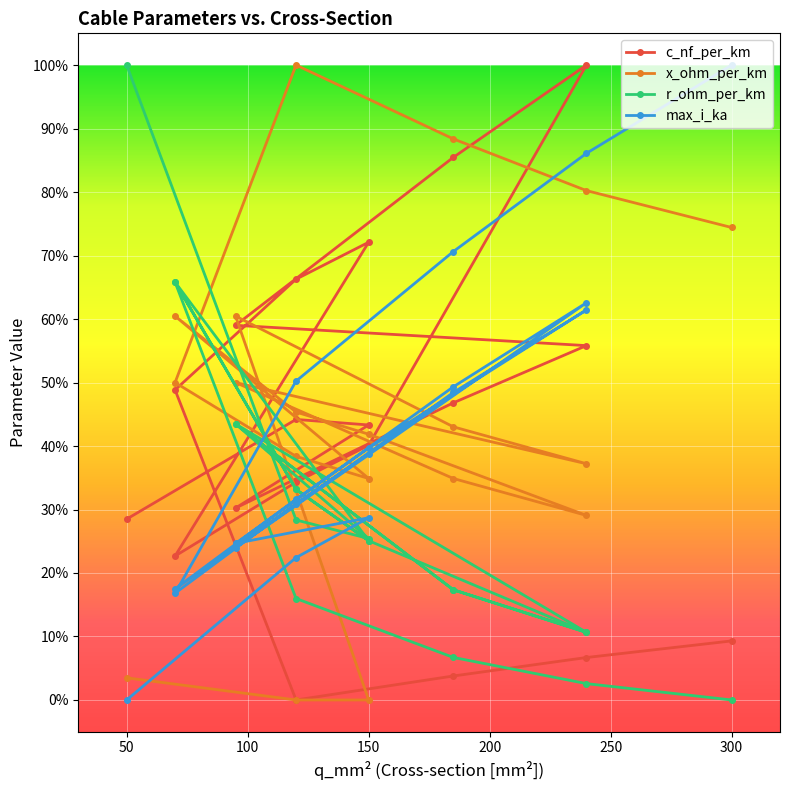

Reading left to right, what are all the values shown in this chart?

c_nf_per_km: 50=0.3	120=0.4	150=0.4	95=0.3	185=0.5	240=0.6	95=0.6	185=0.9	240=1.0	150=0.4	120=0.3	70=0.2	150=0.7	120=0.7	70=0.5	120=0.0	185=0.0	240=0.1	300=0.1
x_ohm_per_km: 50=0.0	120=0.0	150=0.0	95=0.6	185=0.4	240=0.4	95=0.5	185=0.3	240=0.3	150=0.4	120=0.5	70=0.6	150=0.3	120=0.4	70=0.5	120=1.0	185=0.9	240=0.8	300=0.7
r_ohm_per_km: 50=1.0	120=0.3	150=0.3	95=0.4	185=0.2	240=0.1	95=0.4	185=0.2	240=0.1	150=0.3	120=0.3	70=0.7	150=0.3	120=0.3	70=0.7	120=0.2	185=0.1	240=0.0	300=0.0
max_i_ka: 50=0.0	120=0.2	150=0.3	95=0.2	185=0.5	240=0.6	95=0.2	185=0.5	240=0.6	150=0.4	120=0.3	70=0.2	150=0.4	120=0.3	70=0.2	120=0.5	185=0.7	240=0.9	300=1.0